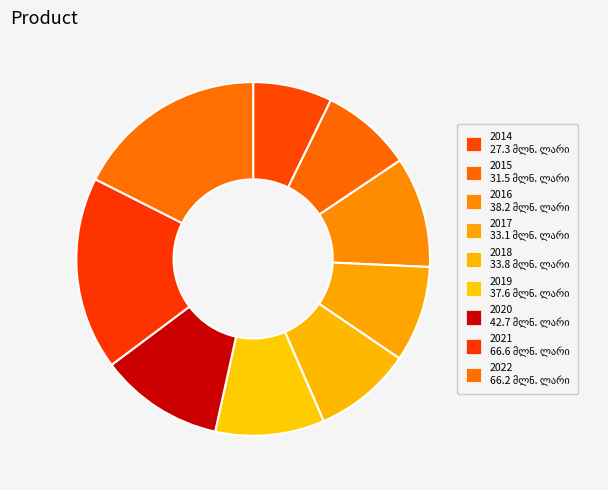

Does 2019 account for over 50% of the chart?

No